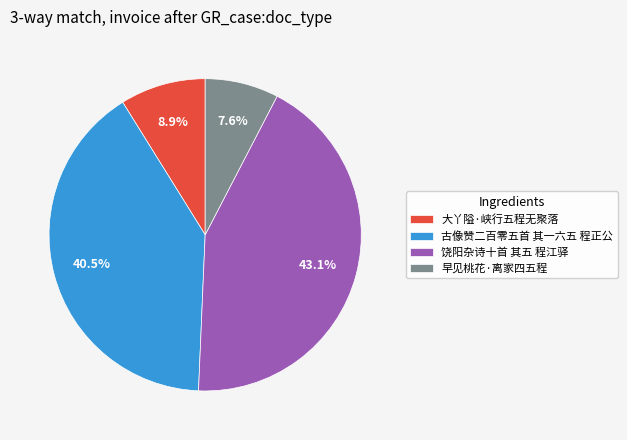

What is the ratio of the value at 饶阳杂诗十首 其五 程江驿 to the value at 早见桃花·离家四五程?

5.7